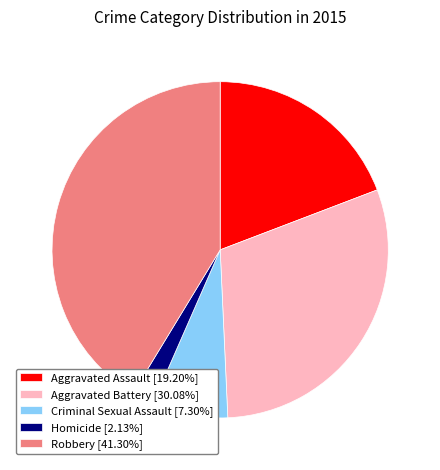

Is there any slice that represents more than half of the pie?

No